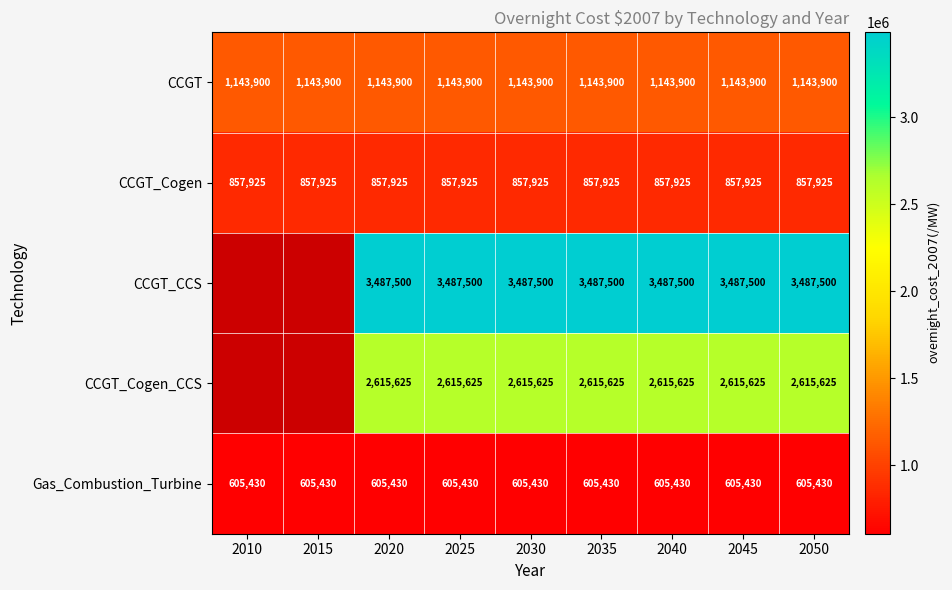

What is the difference between the highest and lowest values at 2020?

2882070